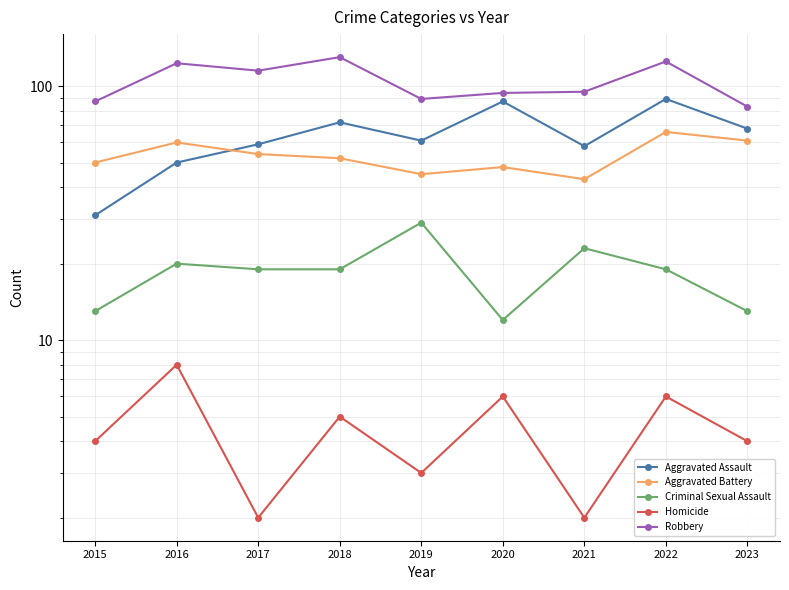

Does the chart have visible grid lines?

Yes